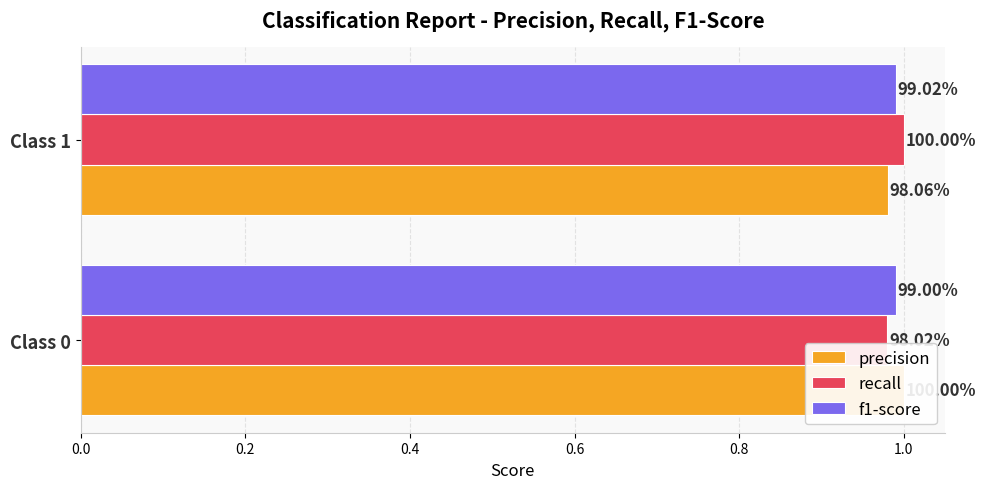

Rank the series by their maximum value, from highest to lowest.

precision, recall, f1-score